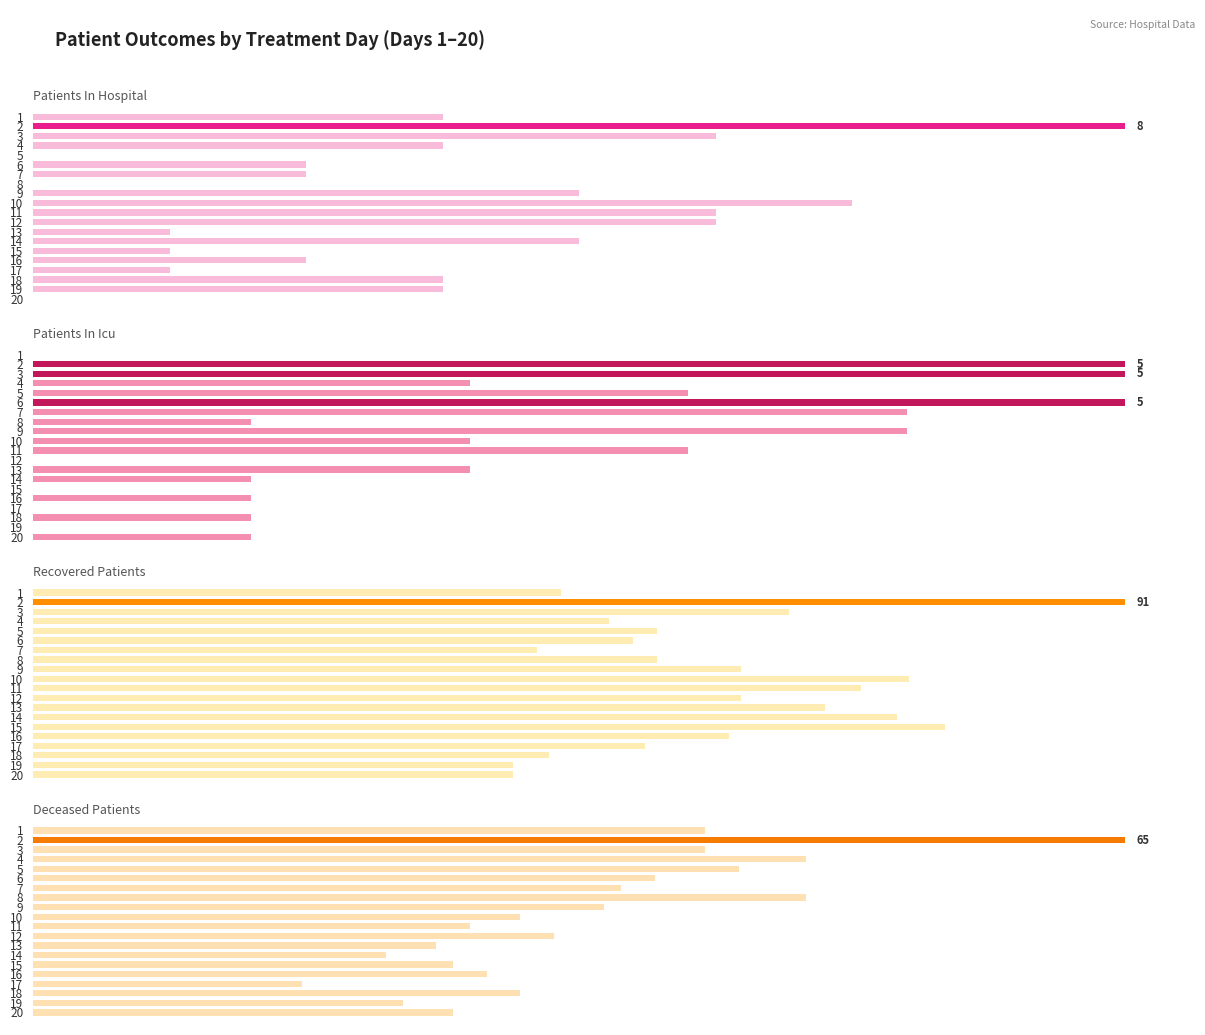

What is the difference between the maximum and minimum values in the deceased_patients series?

49